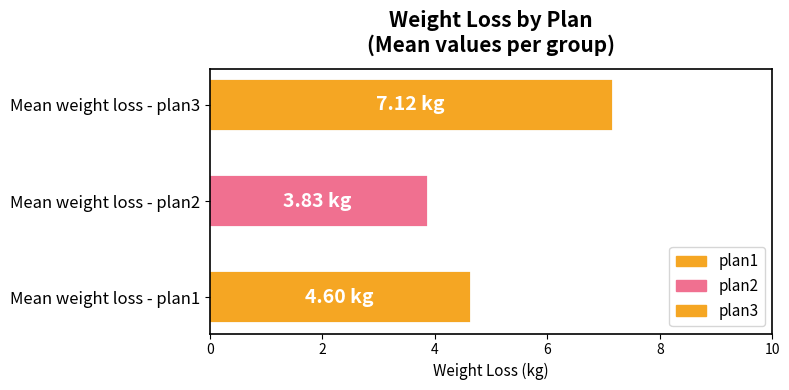

At which category does the chart reach its minimum across all series?

Mean weight loss - plan2